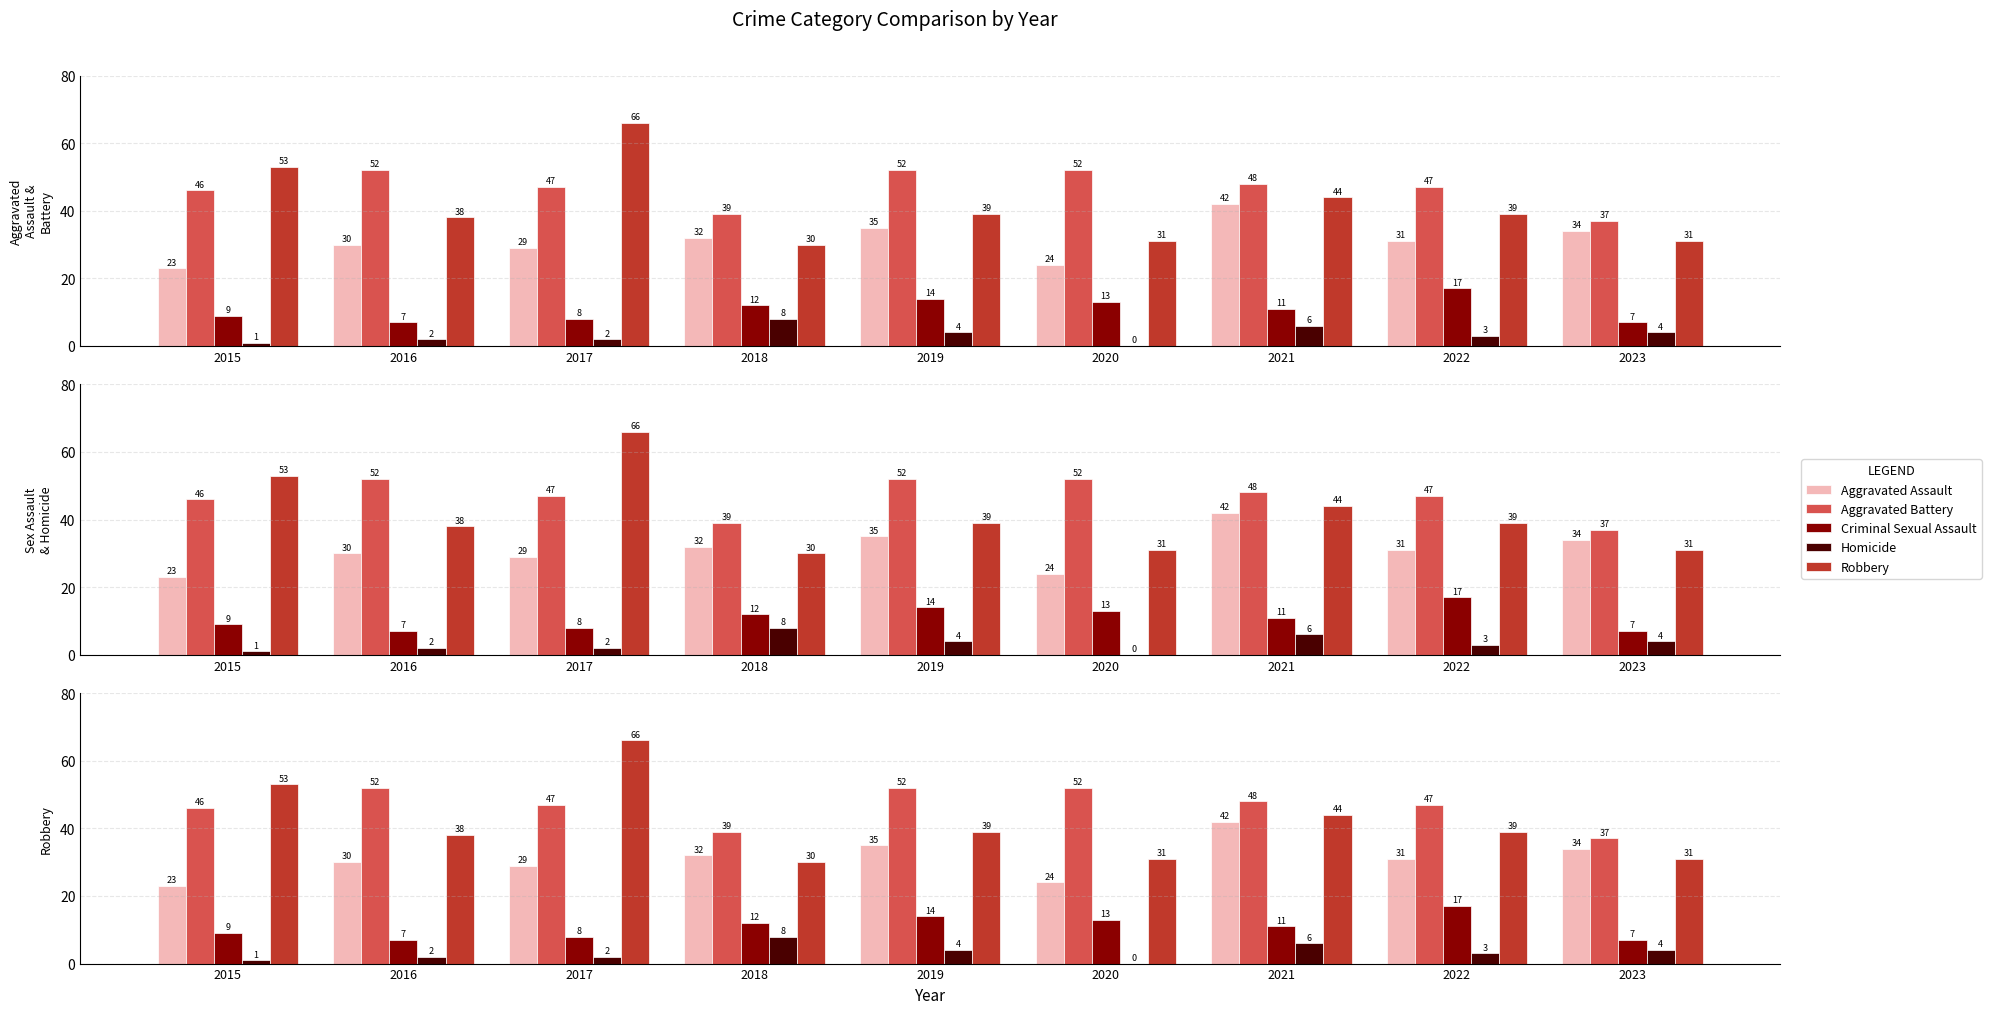

Read the Criminal Sexual Assault value at 2015.

9